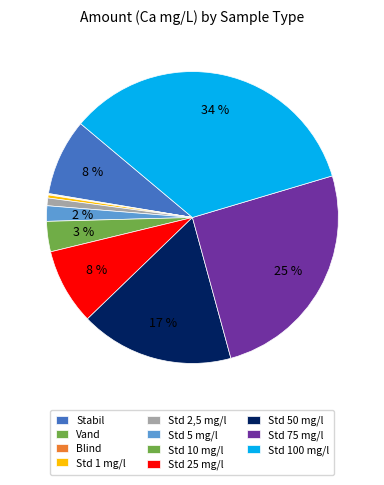

True or false: Std 2,5 mg/l accounts for 1% of the total.

True